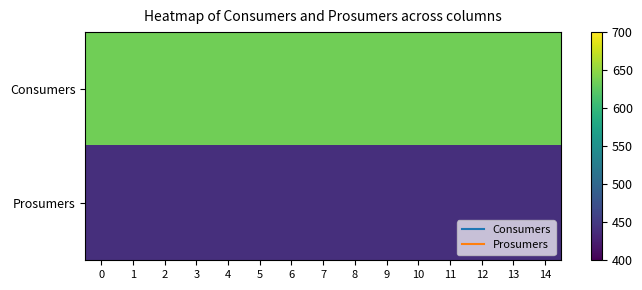

Reading left to right, what are all the values shown in this chart?

Consumers: 0=635	1=635	2=635	3=635	4=635	5=635	6=635	7=635	8=635	9=635	10=635	11=635	12=635	13=635	14=635
Prosumers: 0=440	1=440	2=440	3=440	4=440	5=440	6=440	7=440	8=440	9=440	10=440	11=440	12=440	13=440	14=440